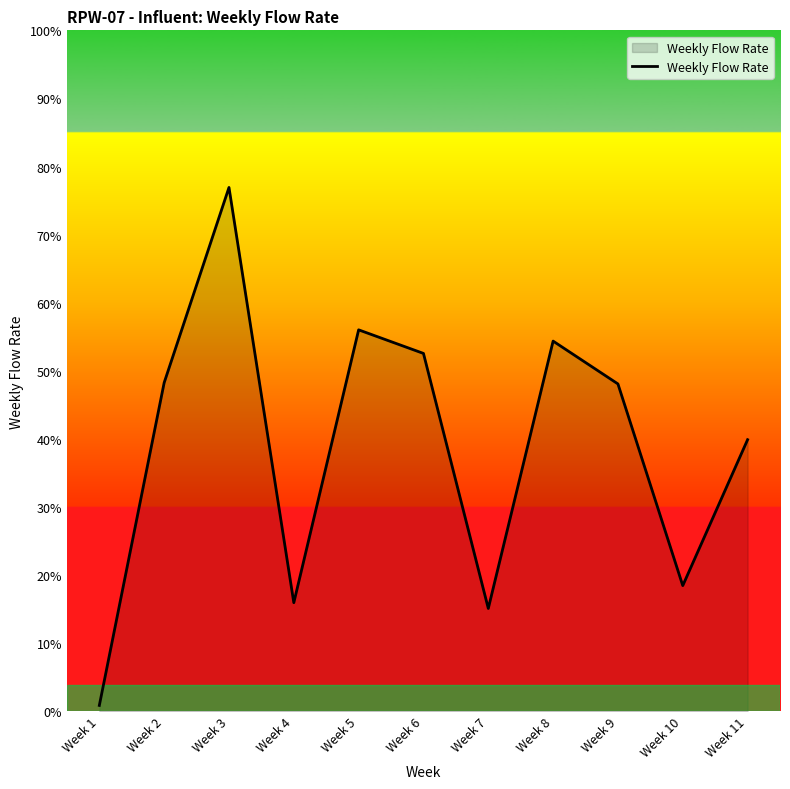

The chart shows a value of 6.7 at Week 11. True or false?

False